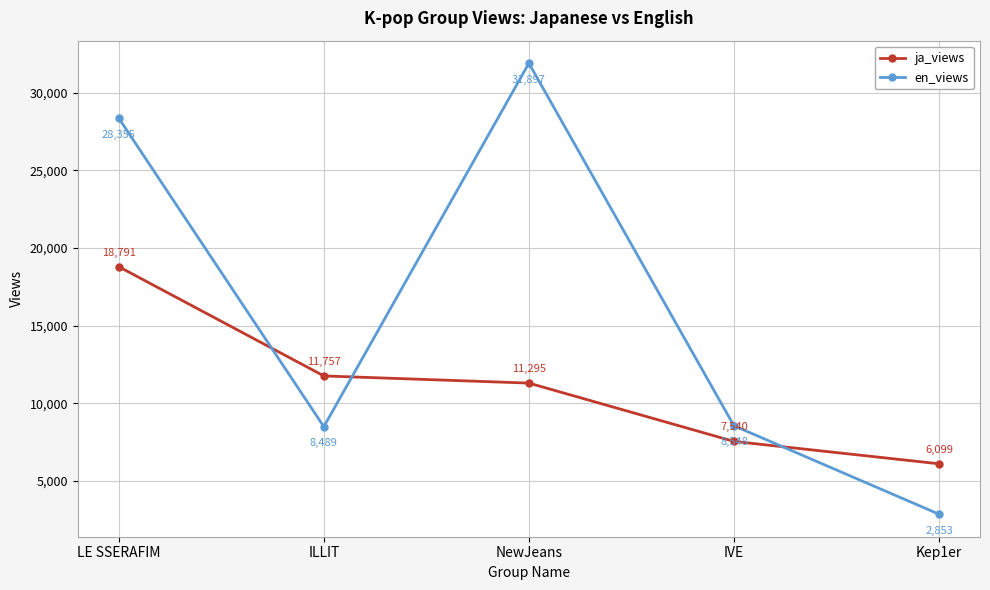

What value does the en_views series have at IVE?

8548